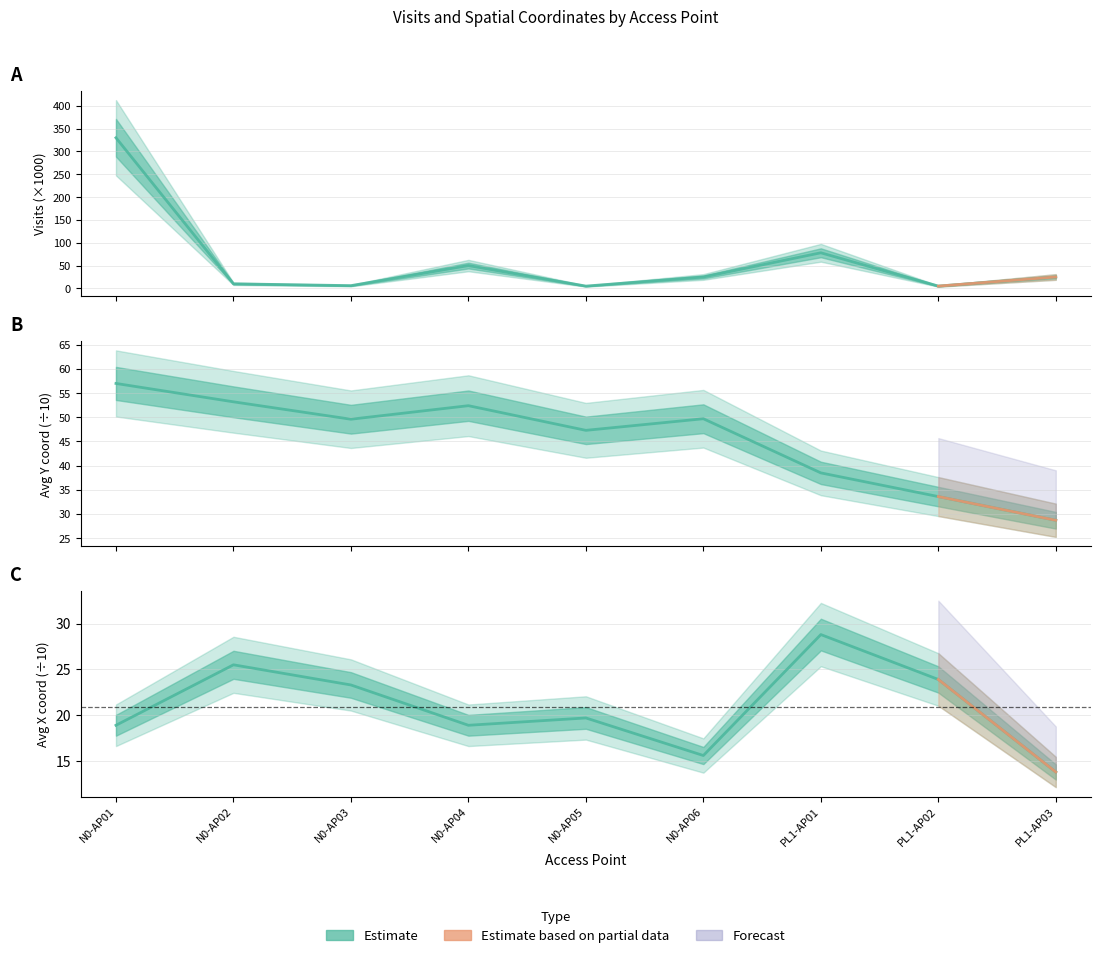

What is the average value of the avg_y series?

45.6